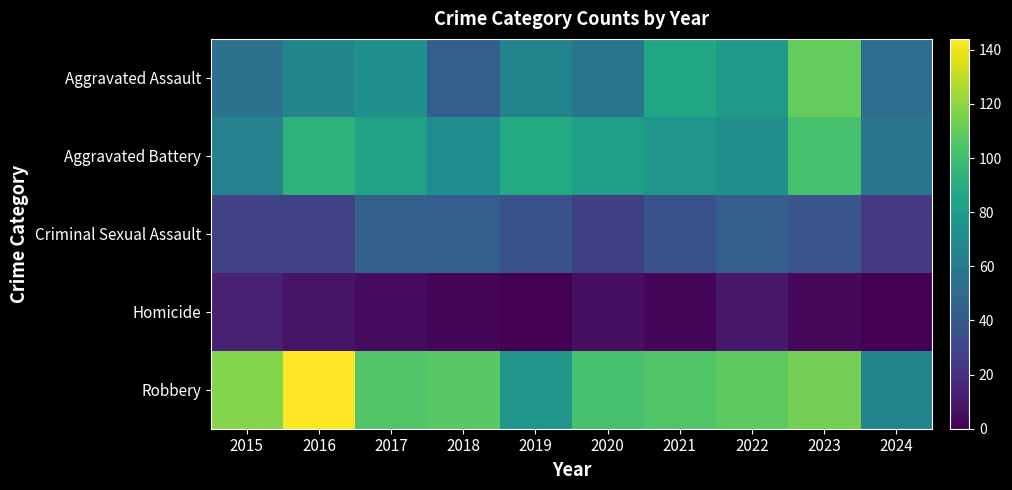

Reading left to right, list all the values displayed in this chart.

Aggravated Assault: 2015=54	2016=66	2017=72	2018=43	2019=65	2020=56	2021=86	2022=78	2023=110	2024=52
Aggravated Battery: 2015=64	2016=93	2017=83	2018=70	2019=88	2020=82	2021=75	2022=71	2023=102	2024=56
Criminal Sexual Assault: 2015=28	2016=28	2017=44	2018=43	2019=36	2020=27	2021=36	2022=43	2023=38	2024=24
Homicide: 2015=13	2016=8	2017=5	2018=2	2019=0	2020=6	2021=2	2022=10	2023=3	2024=0
Robbery: 2015=117	2016=144	2017=105	2018=107	2019=75	2020=102	2021=105	2022=108	2023=114	2024=65